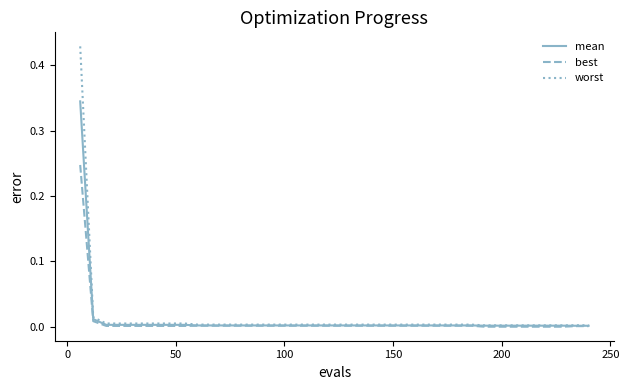

Which series has the widest spread of values?

worst